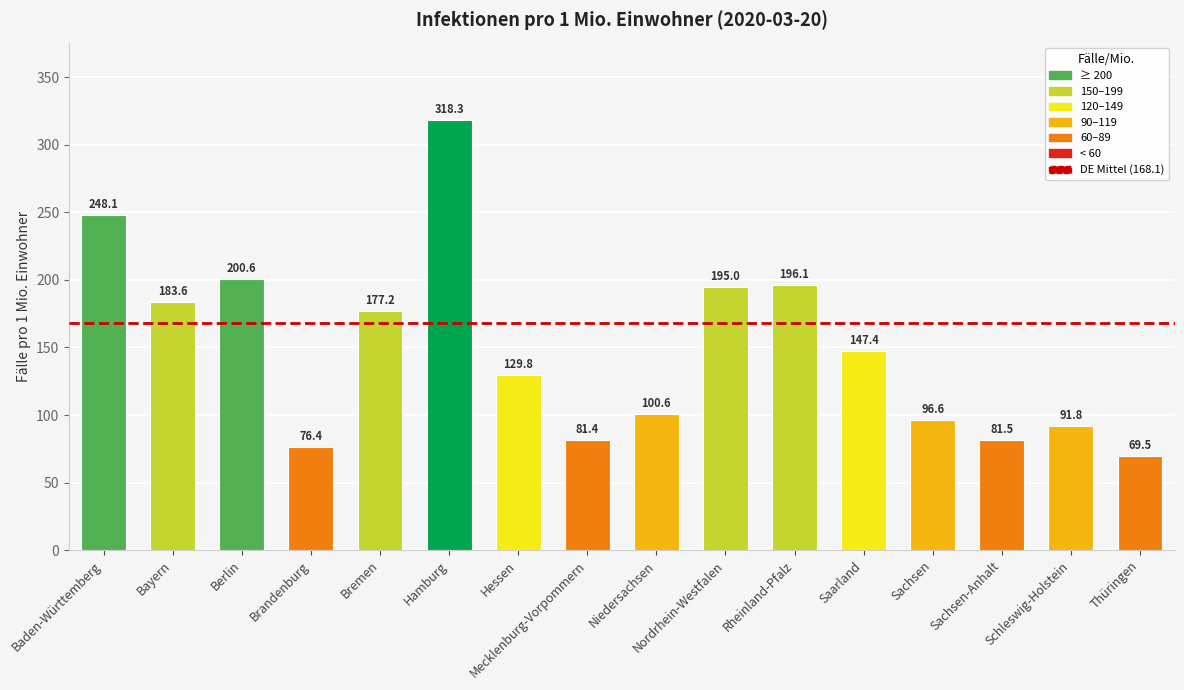

How many values are below 147?

8